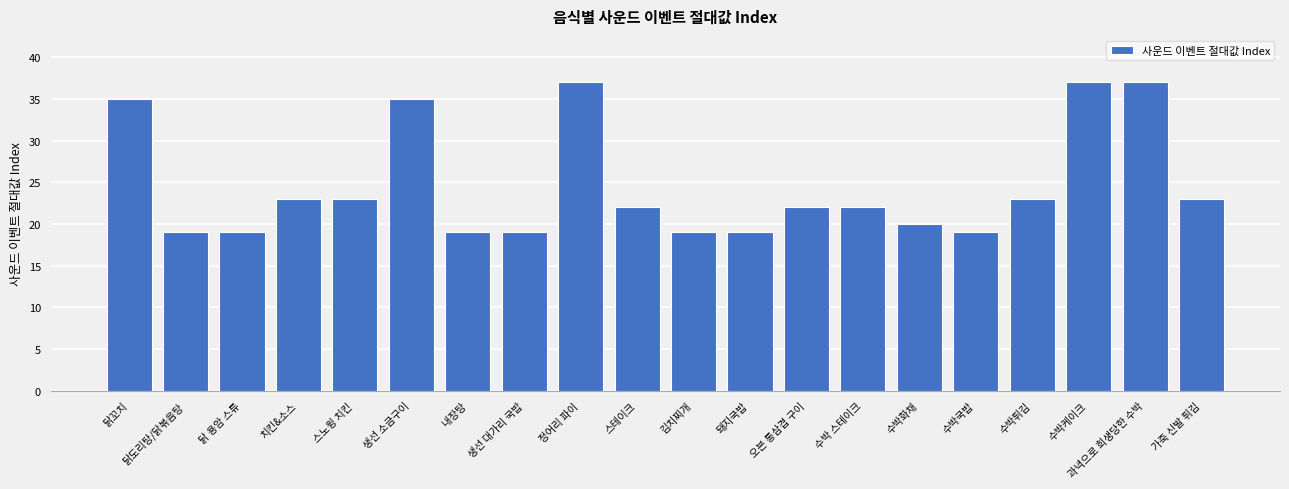

What is the sum of the values at 치킨&소스 and 닭꼬치?

58